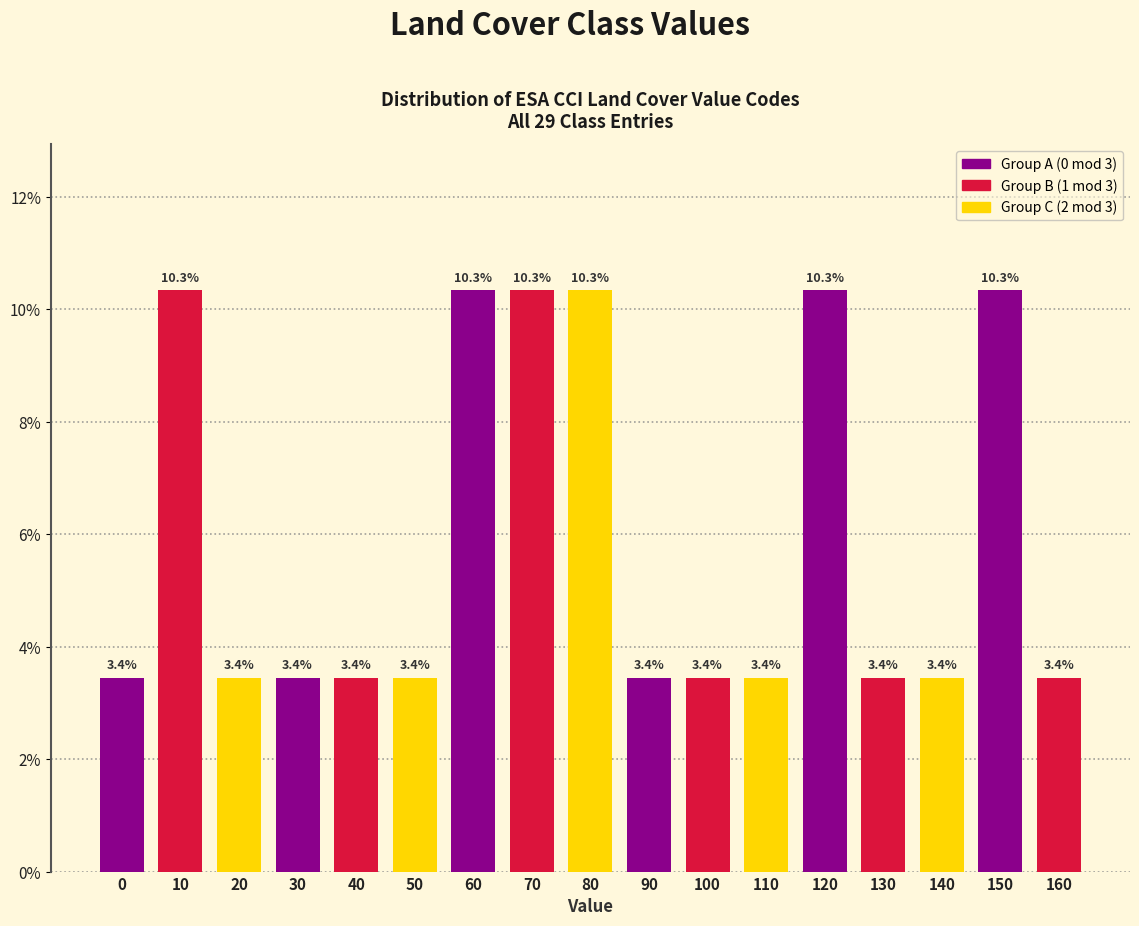

Reading left to right, transcribe this chart: for each bar, give the range it covers on the x-axis and its height.

-5 to 5: 3.4
5 to 15: 10.3
15 to 25: 3.4
25 to 35: 3.4
35 to 45: 3.4
45 to 55: 3.4
55 to 65: 10.3
65 to 75: 10.3
75 to 85: 10.3
85 to 95: 3.4
95 to 105: 3.4
105 to 115: 3.4
115 to 125: 10.3
125 to 135: 3.4
135 to 145: 3.4
145 to 155: 10.3
155 to 165: 3.4